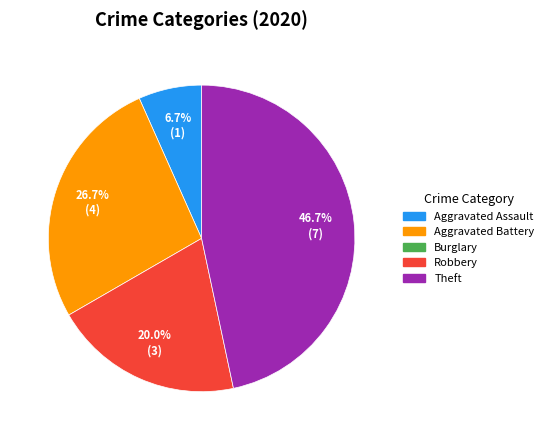

Does any single category account for the majority?

No